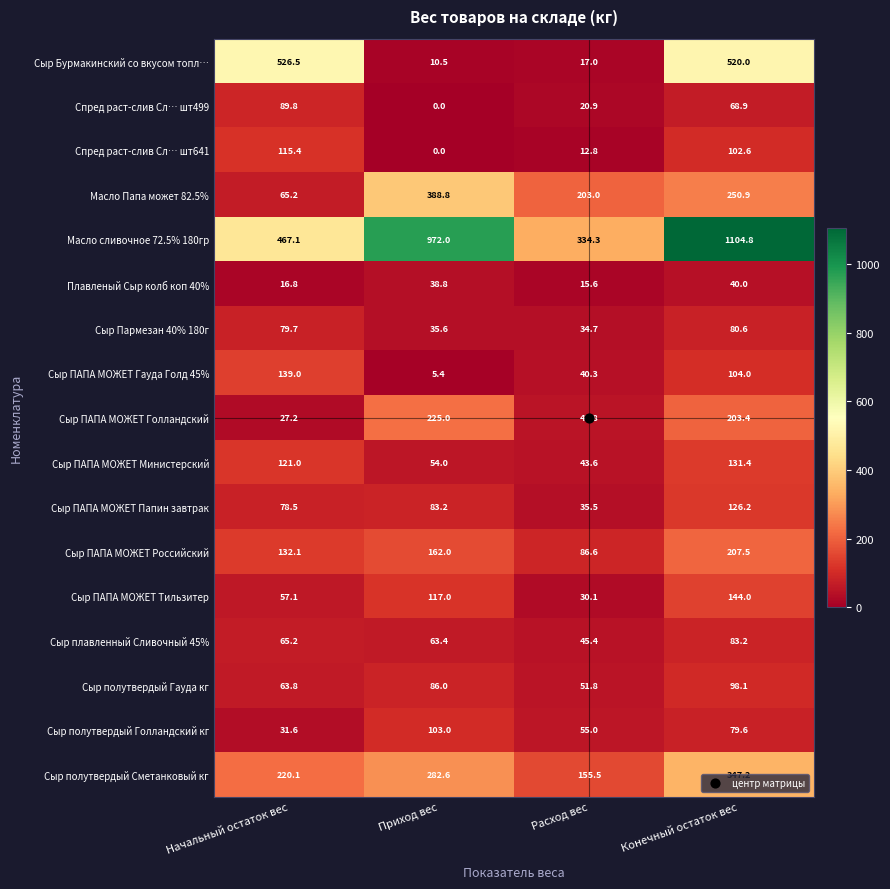

What value does the Сыр ПАПА МОЖЕТ Российский series have at Расход вес?

86.6